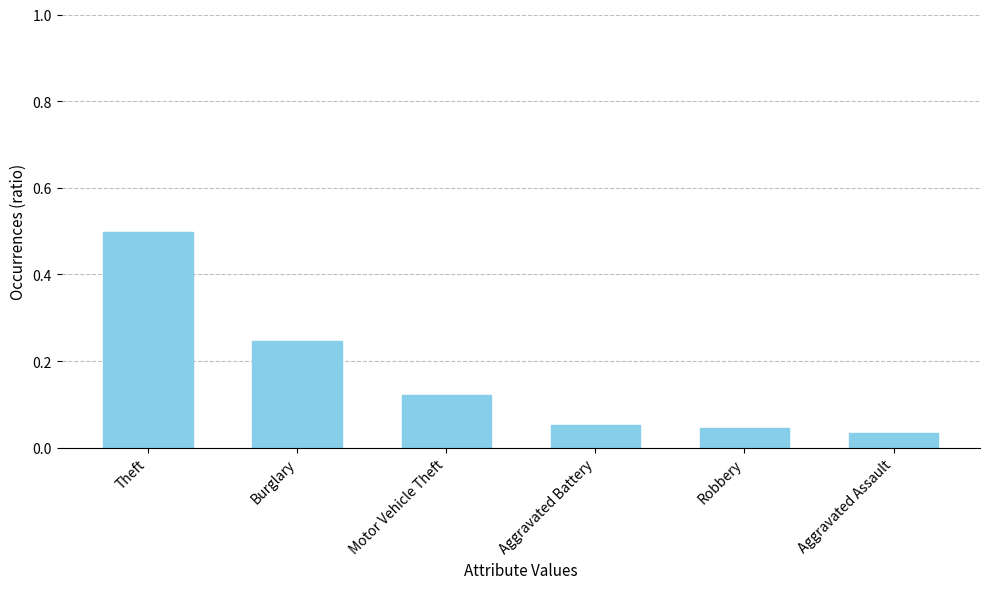

What is the label of the 1st bar from the left?

Theft